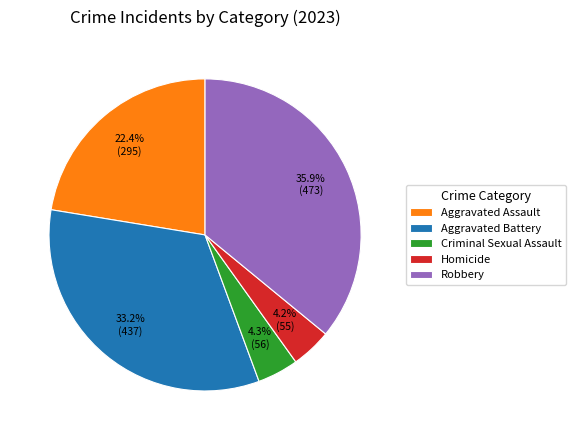

What portion of the pie excludes Aggravated Battery?

66.8%